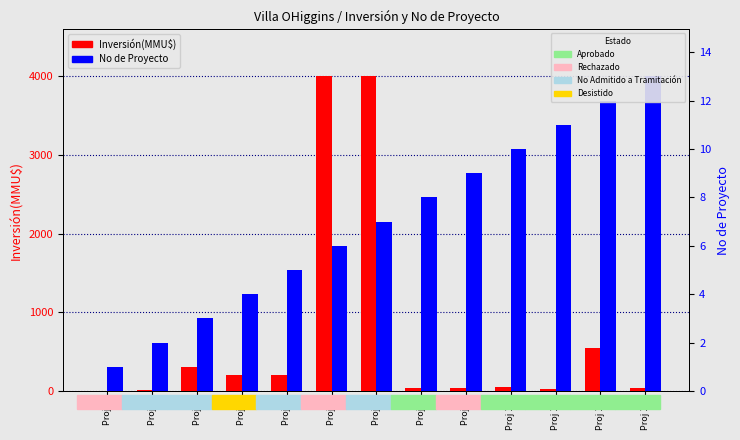

How many distinct data groups are displayed?

2